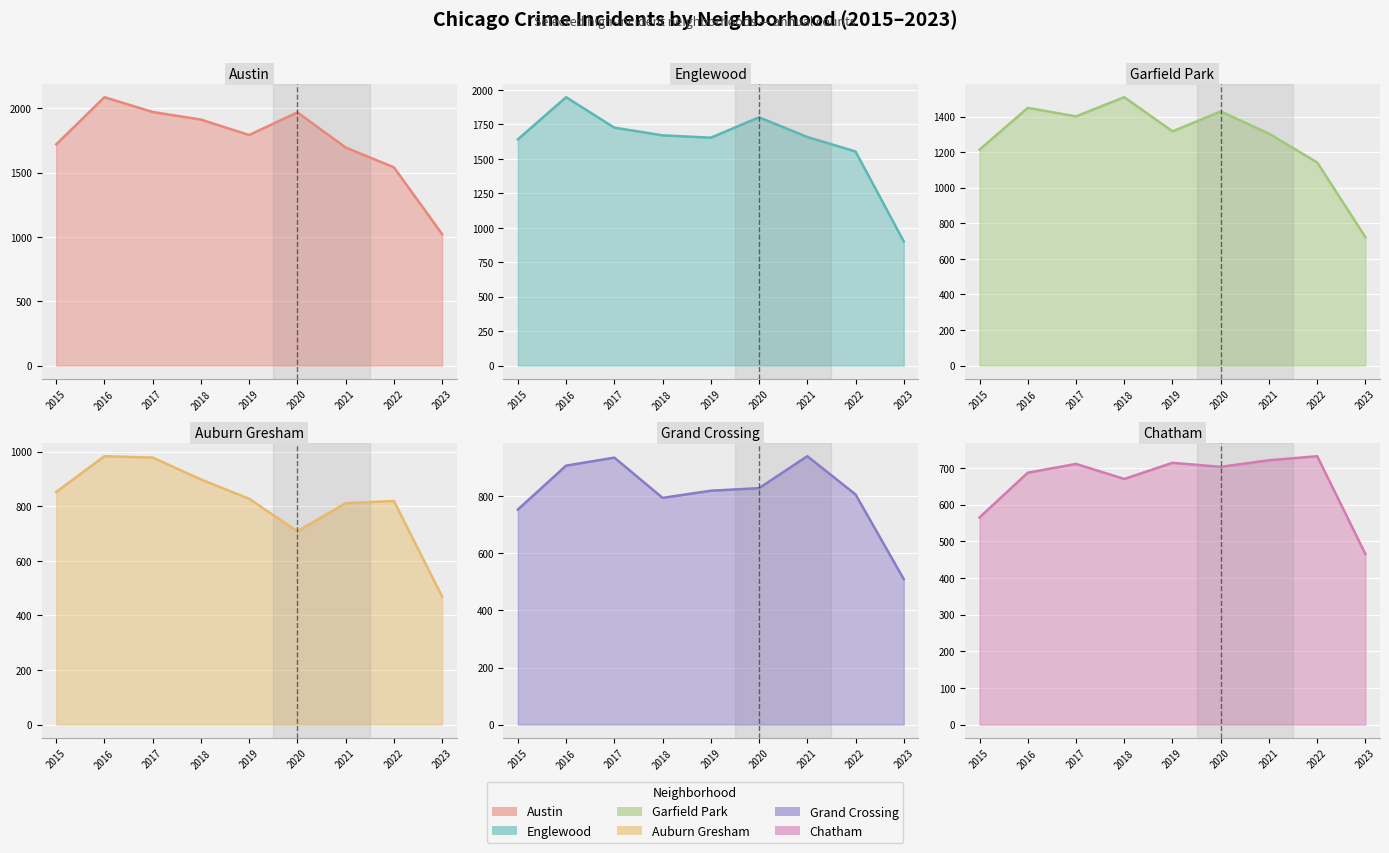

Where is Grand Crossing nearest to the value 725?

2015